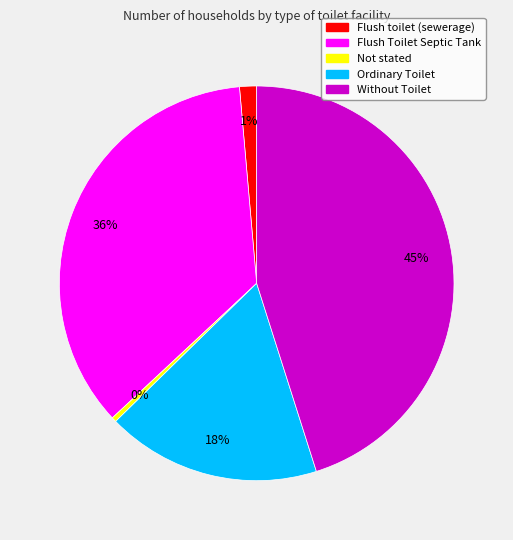

To the nearest percent, what percentage of the pie is Ordinary Toilet?

18%